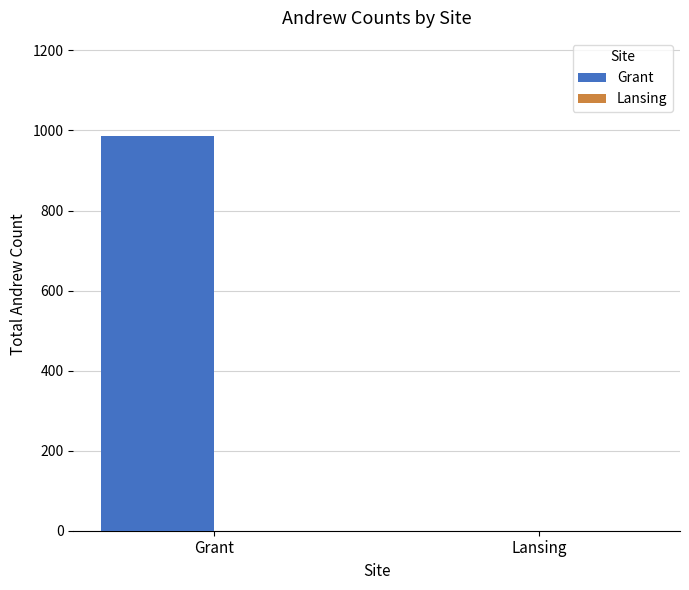

Between Grant and Lansing, which is larger?

Grant